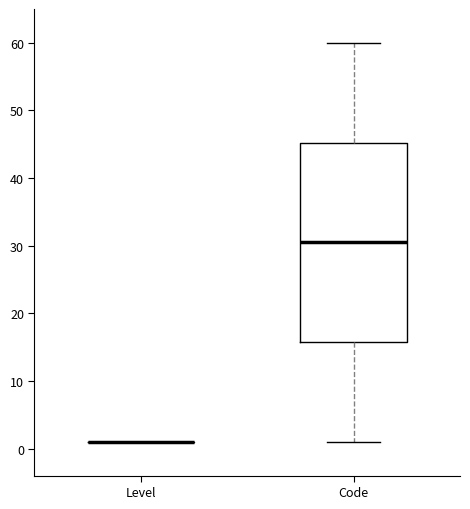

Reading left to right, transcribe this box plot: for each box, give where its median line is, the range the box spans, and where its two whiskers end, as read against the y-axis. The values are not printed on the chart, so give them approximately, as read against the axis.

Level: box collapsed to a line at 1, whiskers 1 to 1
Code: median 31, box 16 to 45, whiskers 1 to 60